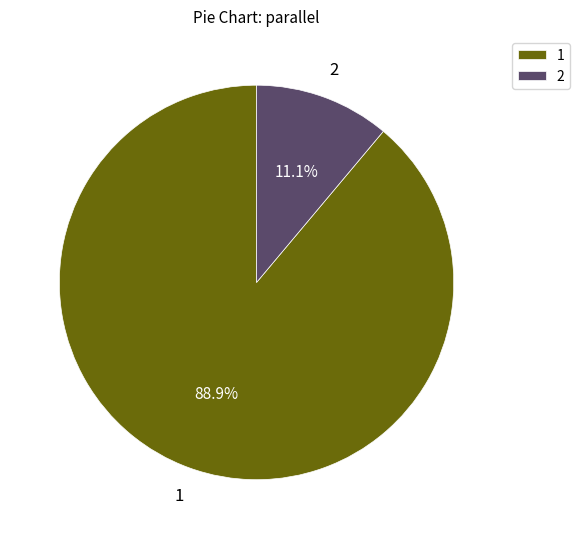

What percentage do 1 and 2 together represent?

100.0%